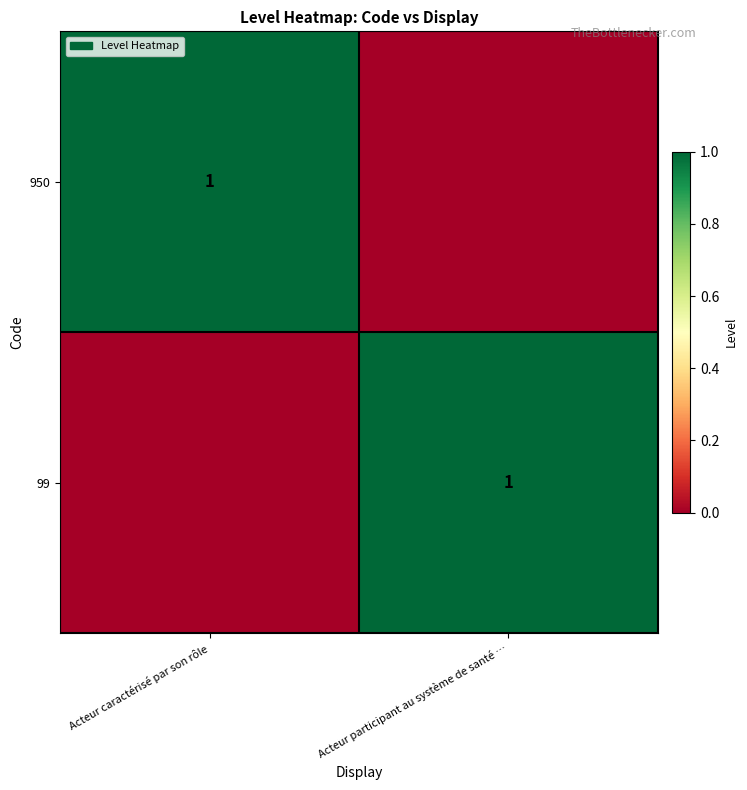

Is it true that 950 equals 2 at Acteur caractérisé par son rôle?

False